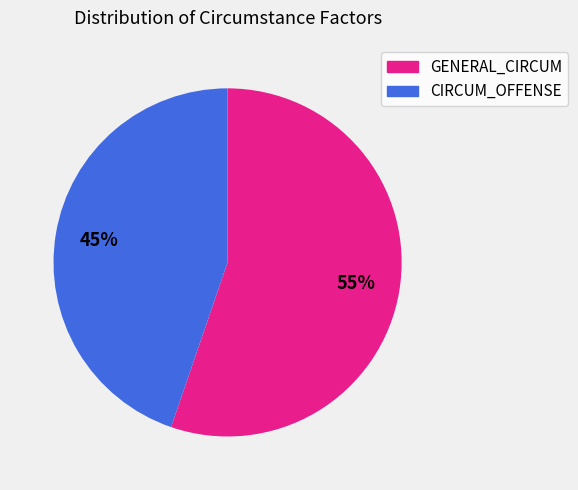

To the nearest percent, what is the average slice percentage?

50%